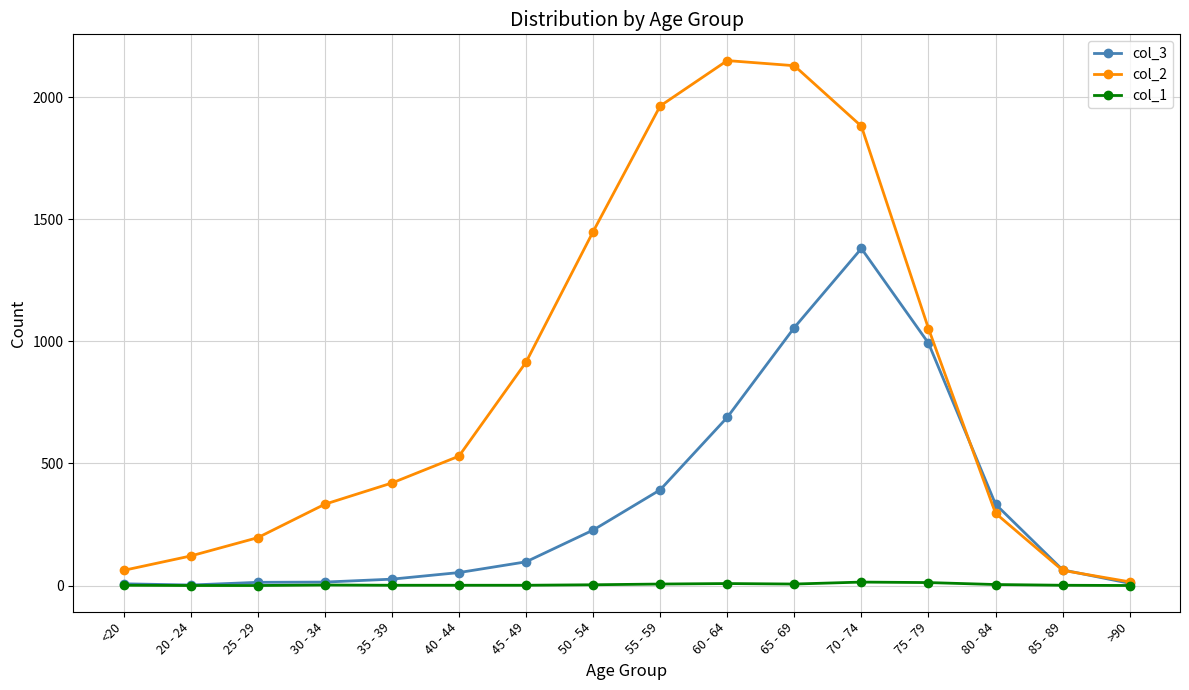

How many categories are shown in the chart?

16